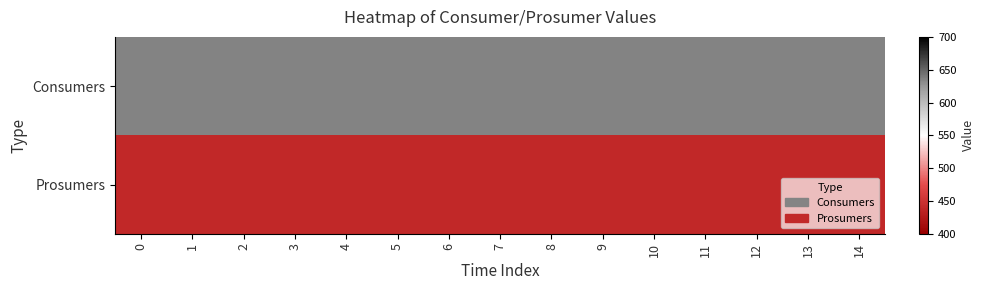

Rank the series by their maximum value, from lowest to highest.

Prosumers, Consumers